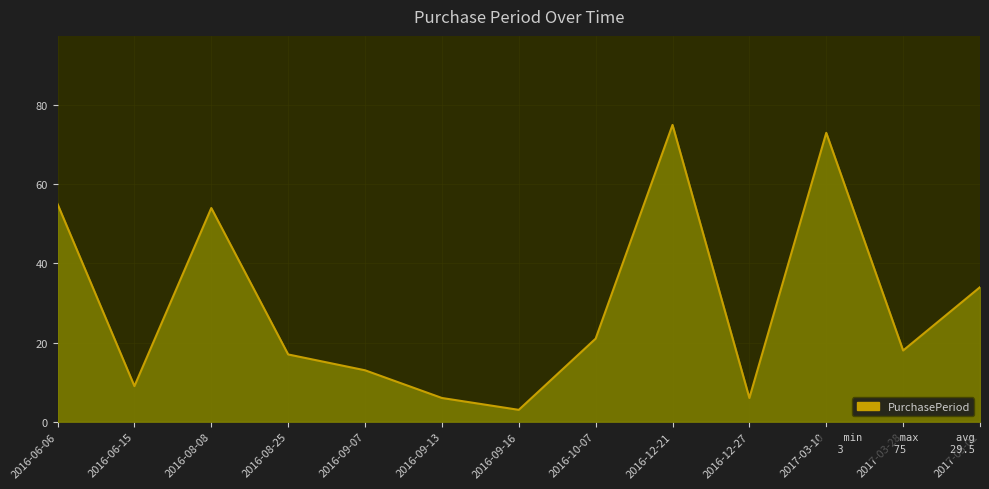

The value at 2016-12-21 is 75. True or false?

True